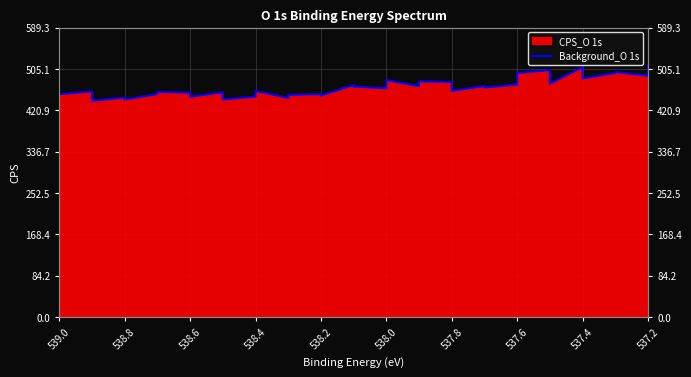

What is the change in value from 538.4 to 537.2?

+42.4